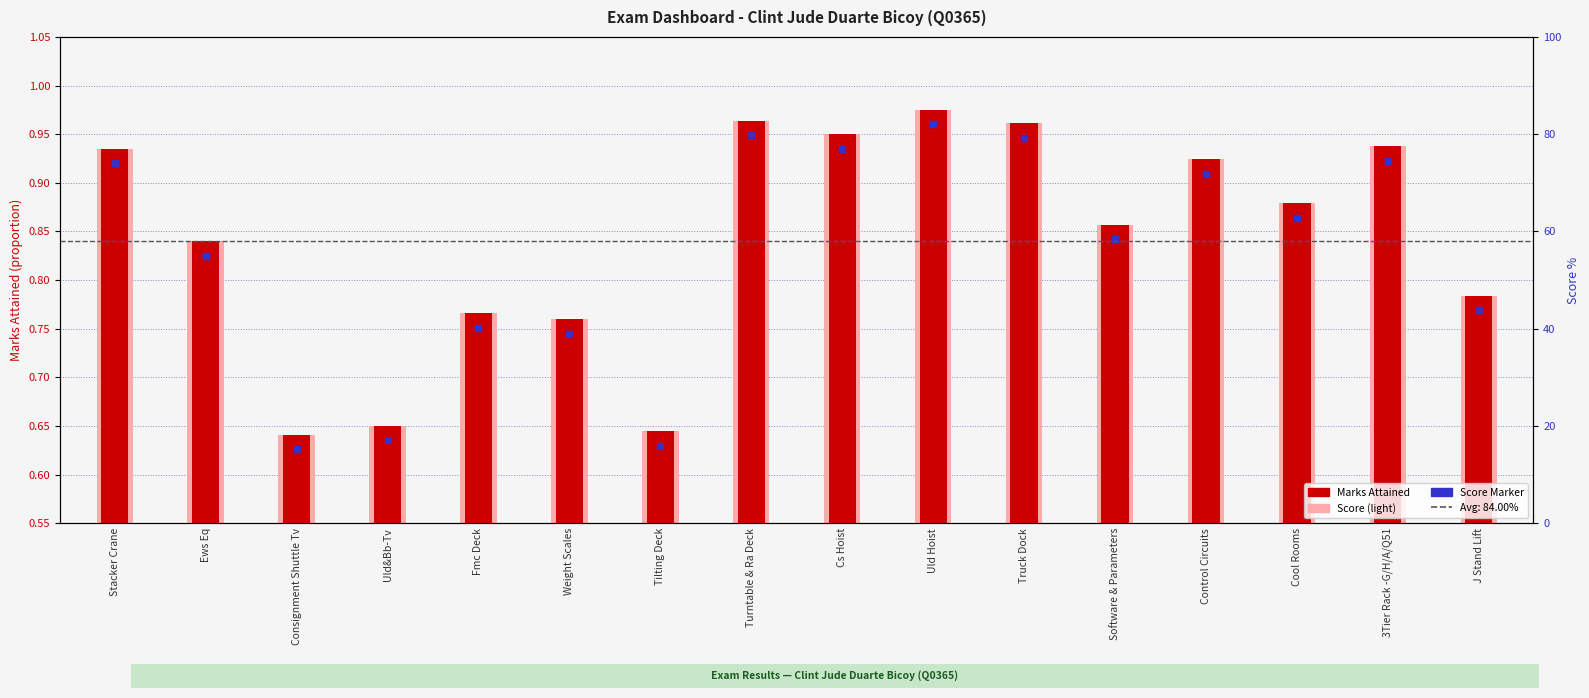

Reading left to right, transcribe all the data shown in this chart.

0.9	0.8	0.6	0.7	0.8	0.8	0.6	1.0	0.9	1.0	1.0	0.9	0.9	0.9	0.9	0.8